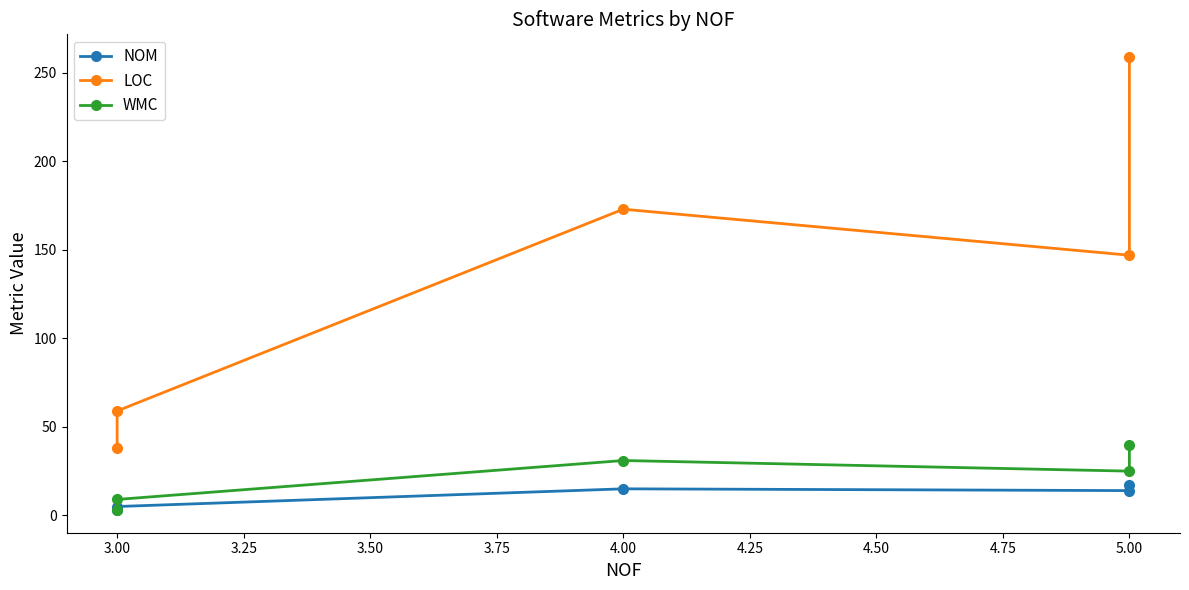

What is the value of the NOM point at the 5th from the left?

17